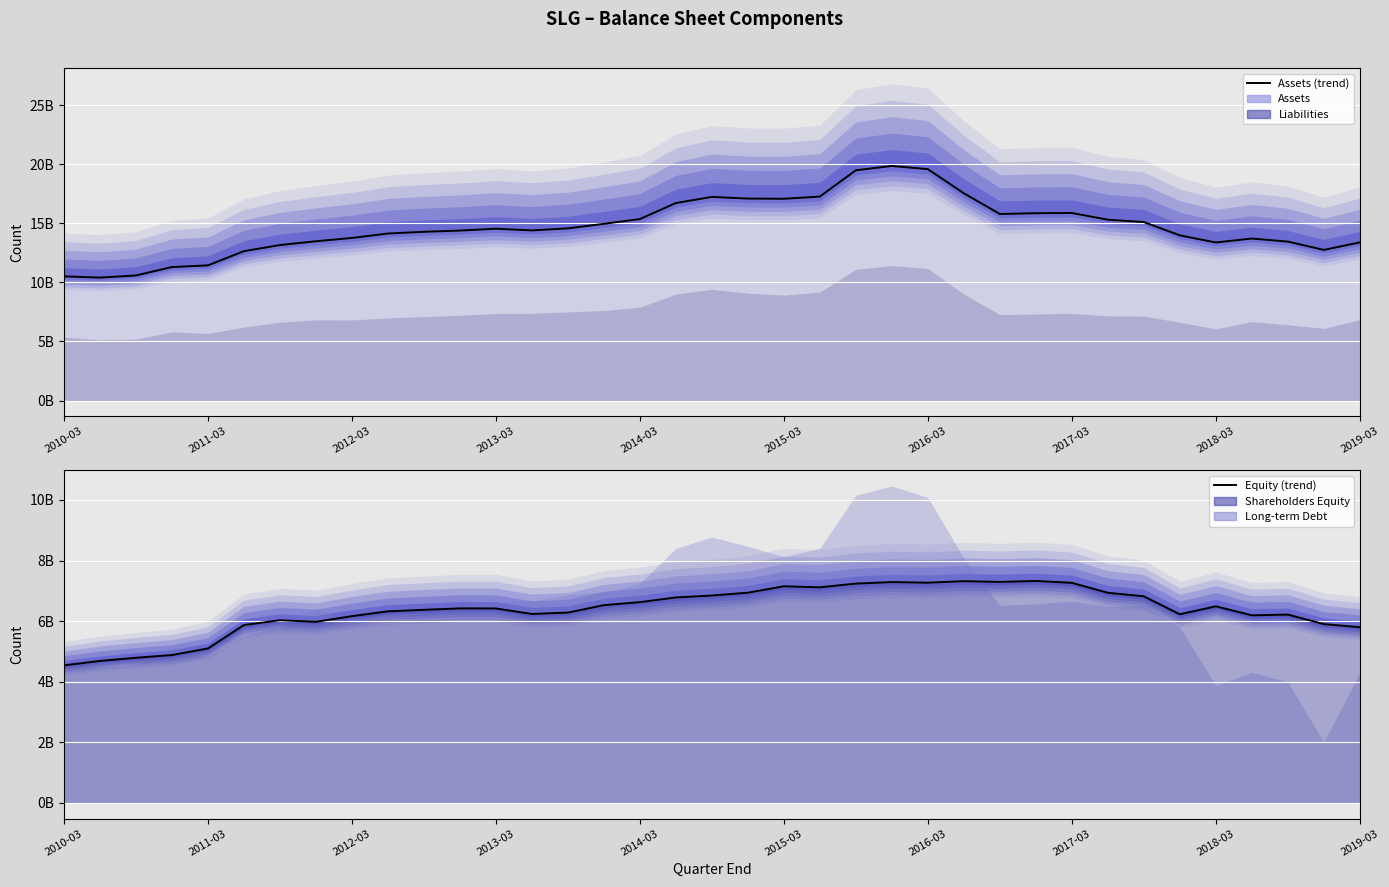

How many values in the Equity (line) series exceed 6417246000?

18